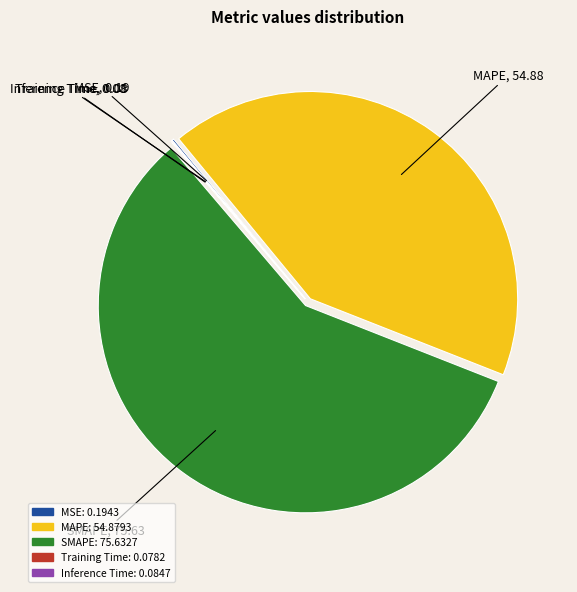

Is it true that MAPE is 48% of the pie?

False